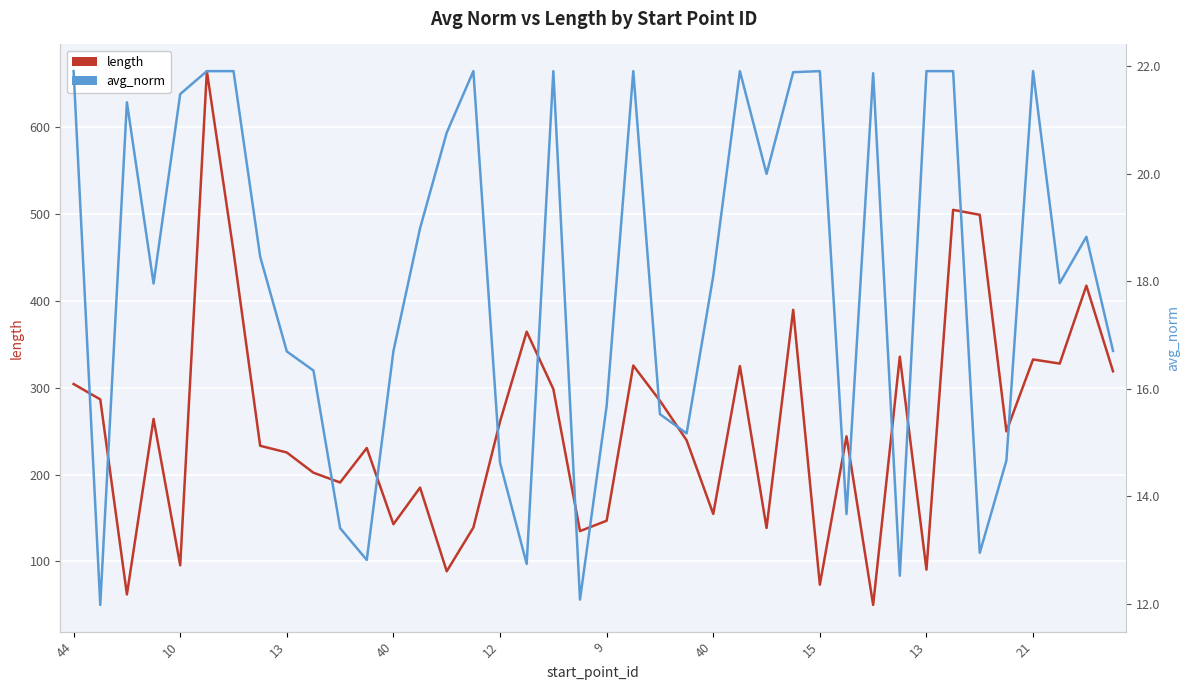

Between 9 and 18, which is larger?

9